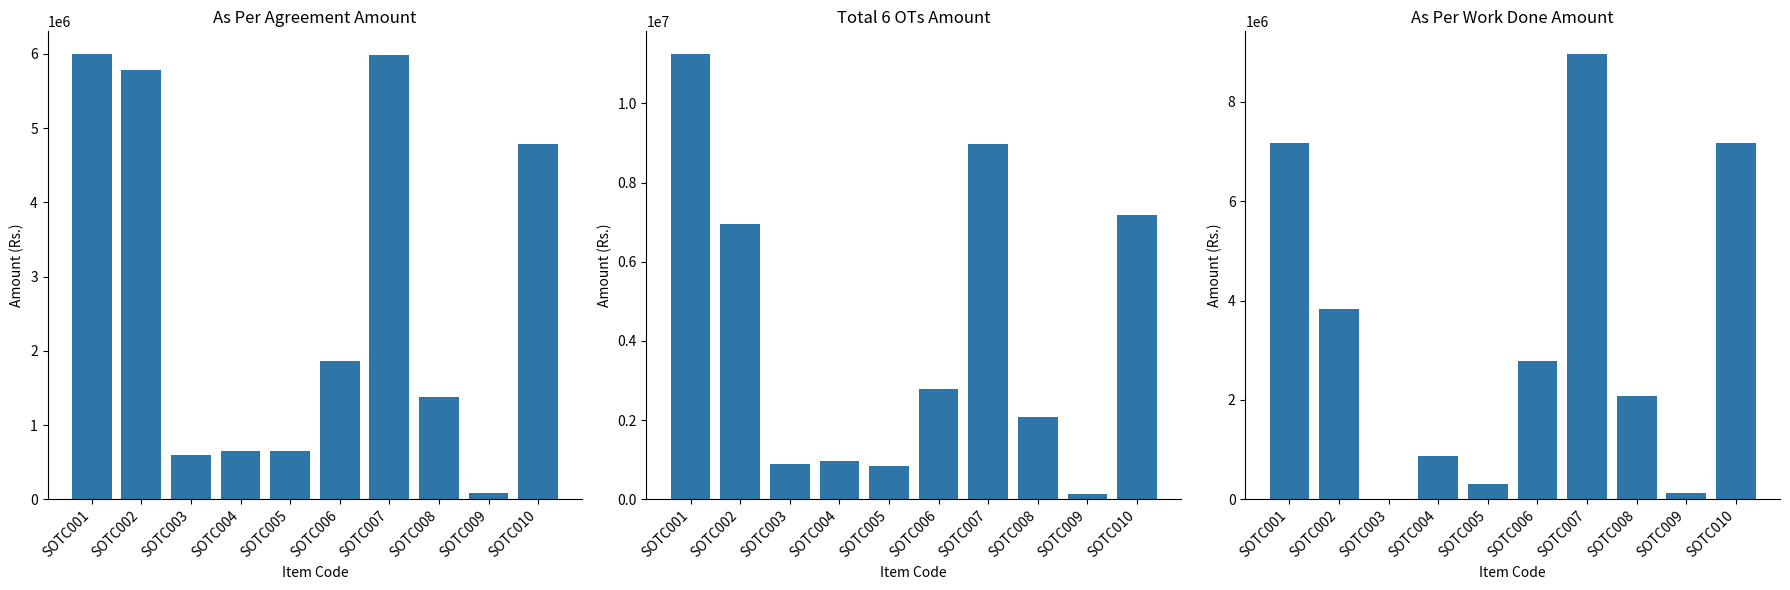

Rank the series by their maximum value, from lowest to highest.

As Per Agreement Amount, As Per Work Done Amount, Total 6 OTs Amount